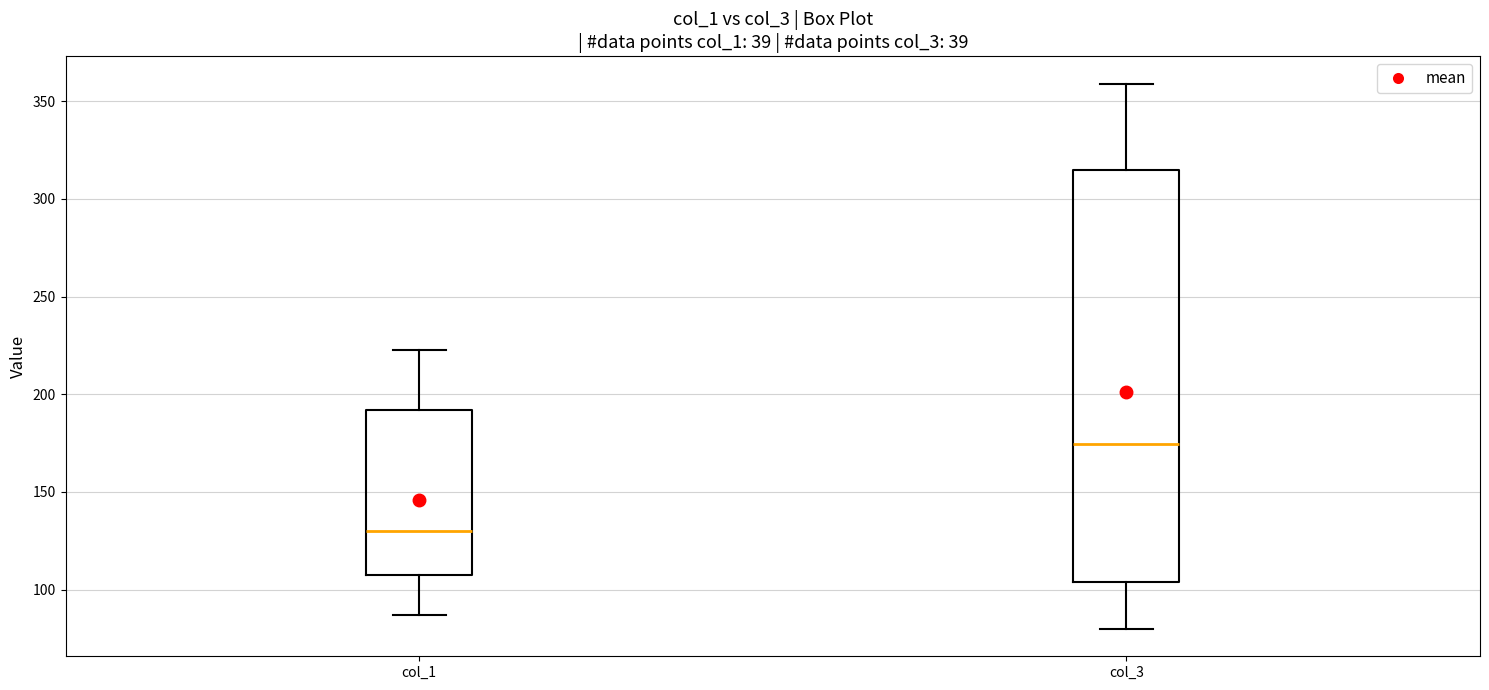

Reading left to right, read every box against the y-axis: the position of its median line, the range the box covers, and the ends of its whiskers. The values are not printed on the chart, so give them approximately, as read against the axis.

col_1: median 130, box 110 to 190, whiskers 85 to 225
col_3: median 175, box 105 to 315, whiskers 80 to 360